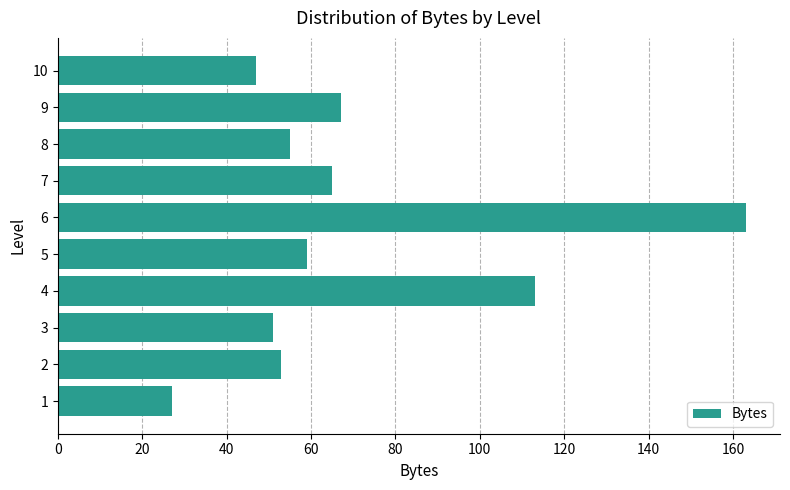

Which has a higher value, 9 or 4?

4